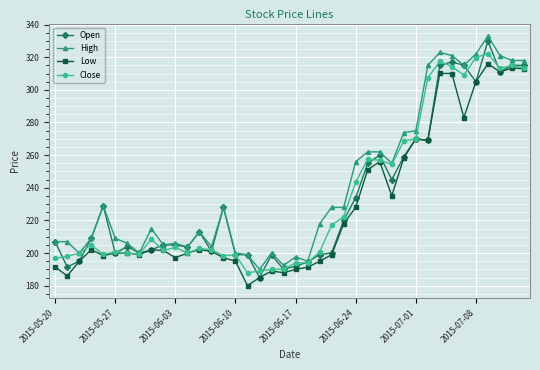

What is the minimum value for Open?

185.0